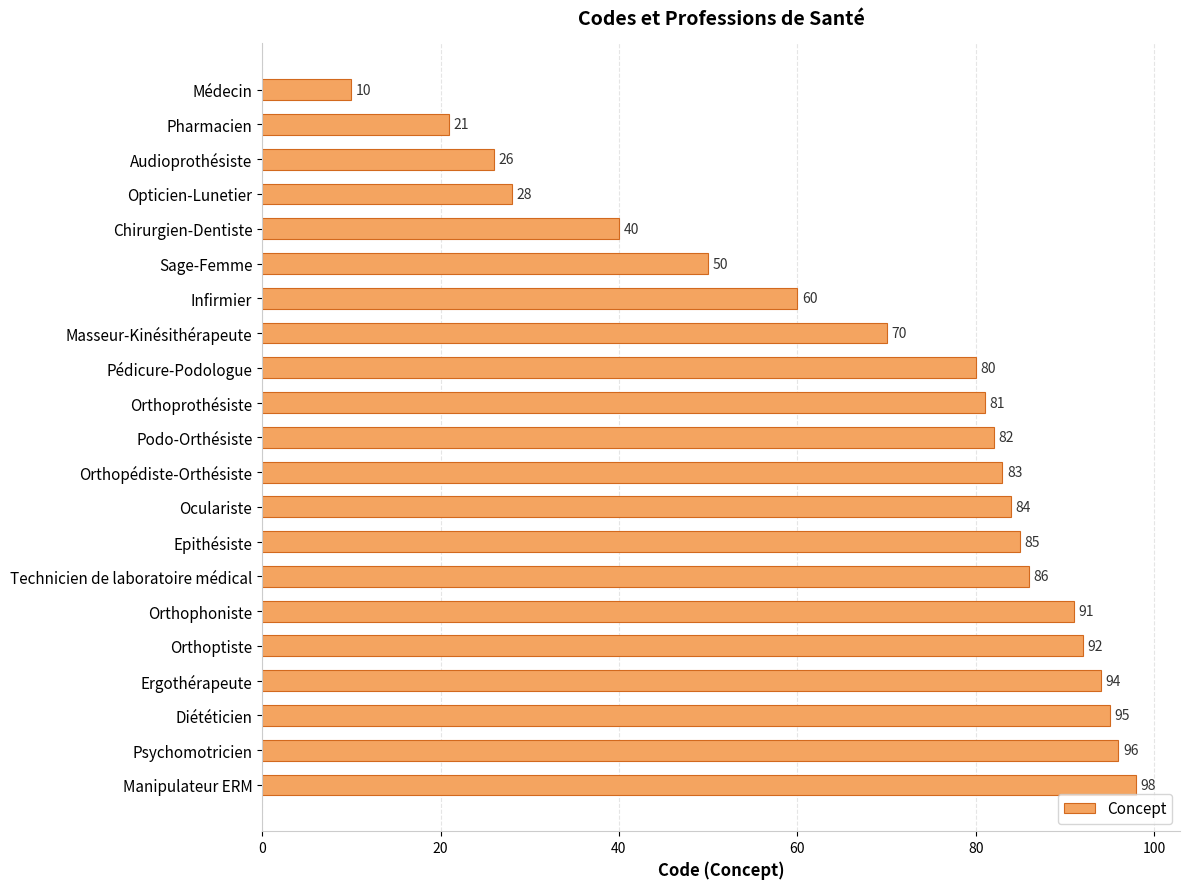

What is the maximum value shown in the chart?

98